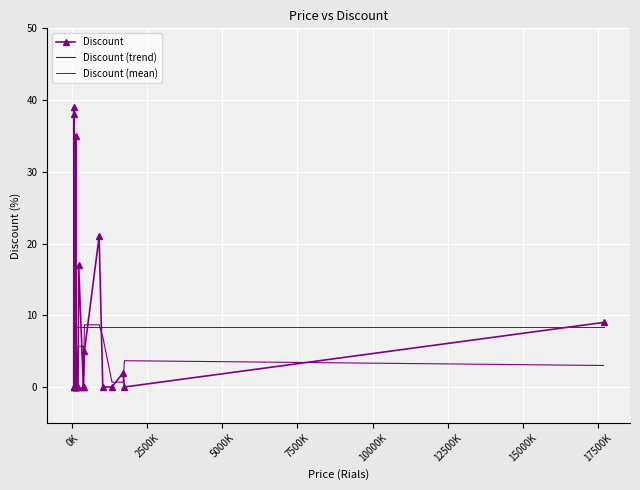

How many series are shown in this chart?

3